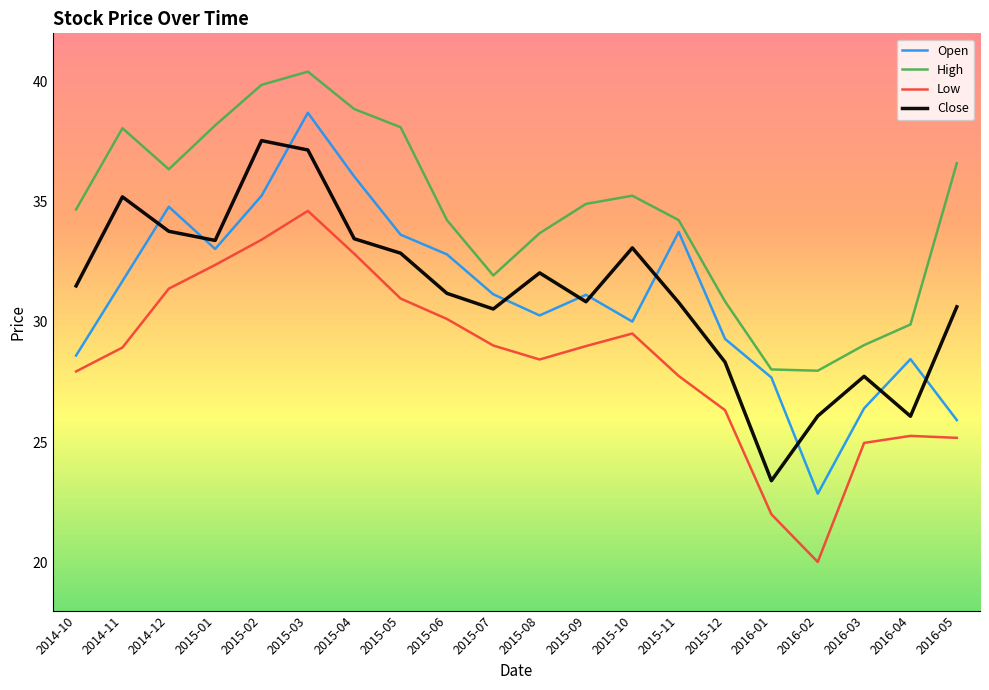

Which label corresponds to the largest value in the chart?

2015-03